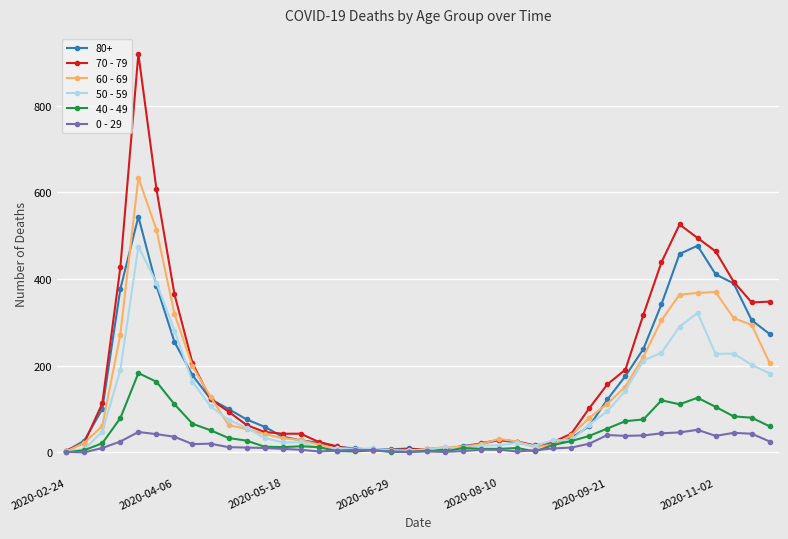

Rank the series by their maximum value, from highest to lowest.

70 - 79, 60 - 69, 80+, 50 - 59, 40 - 49, 0 - 29